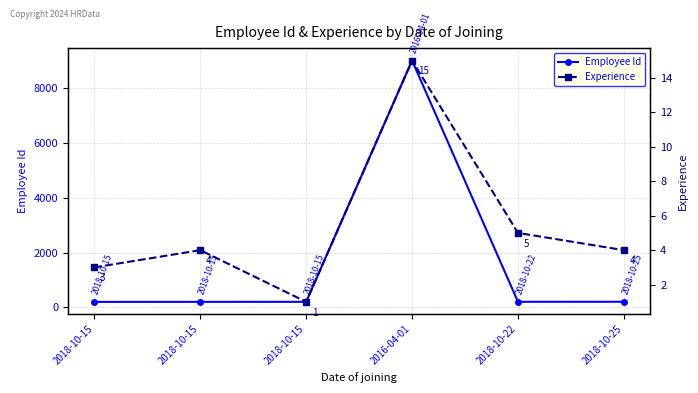

Between 2018-10-15 and 2018-10-22, which series saw the biggest shift?

Employee Id